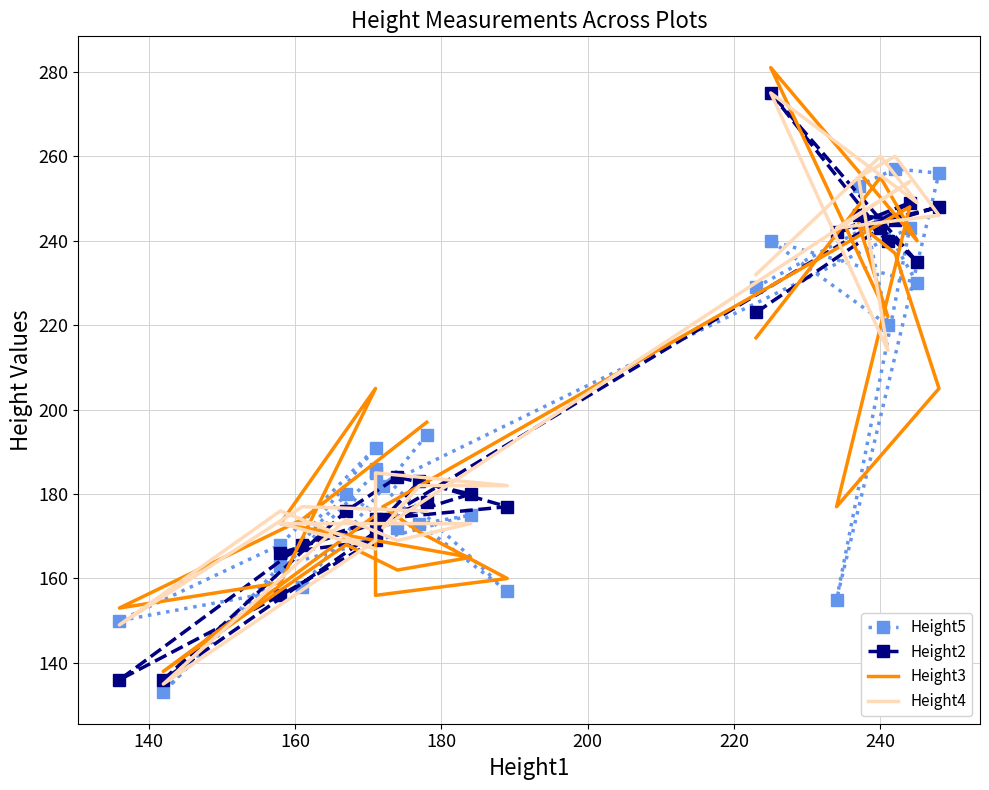

What is the average value of the Height2 series?

199